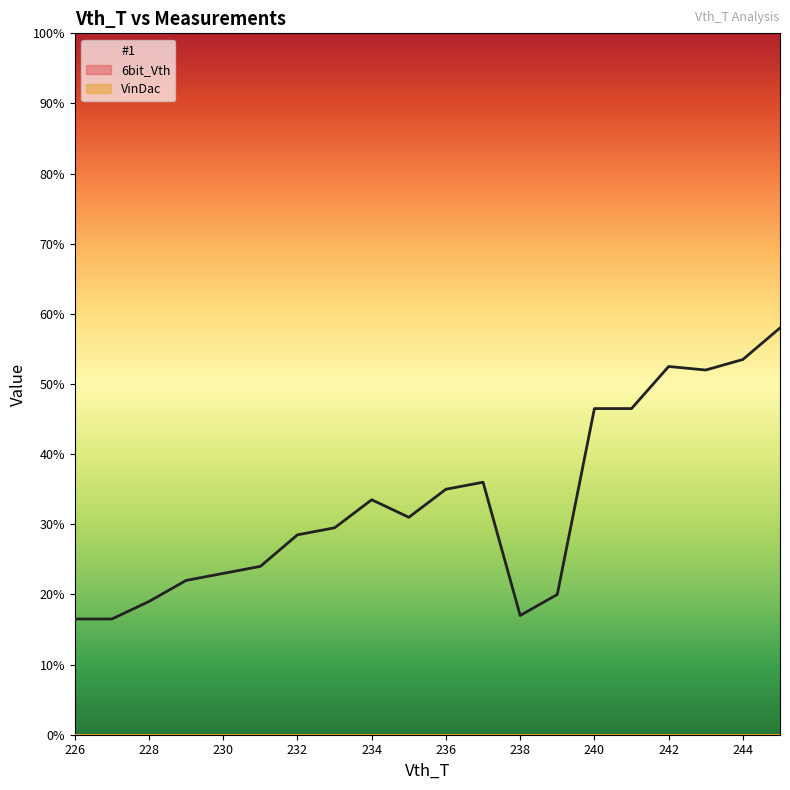

How many lines are shown in the chart?

3